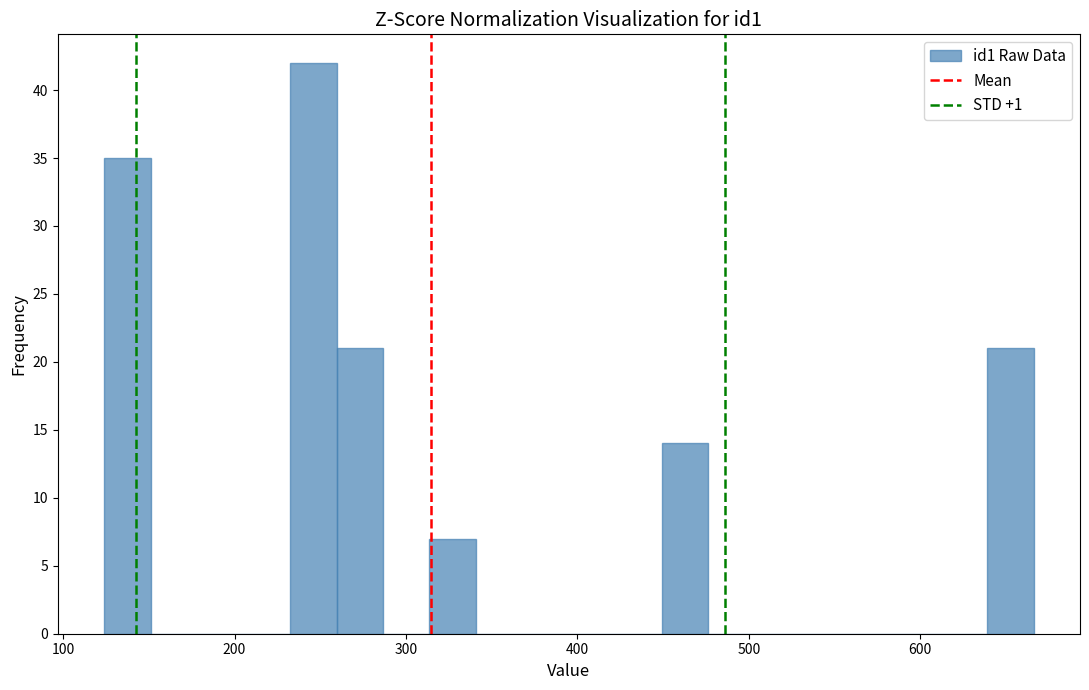

Read against the x-axis, roughly where is the centre of the tallest bar?

250